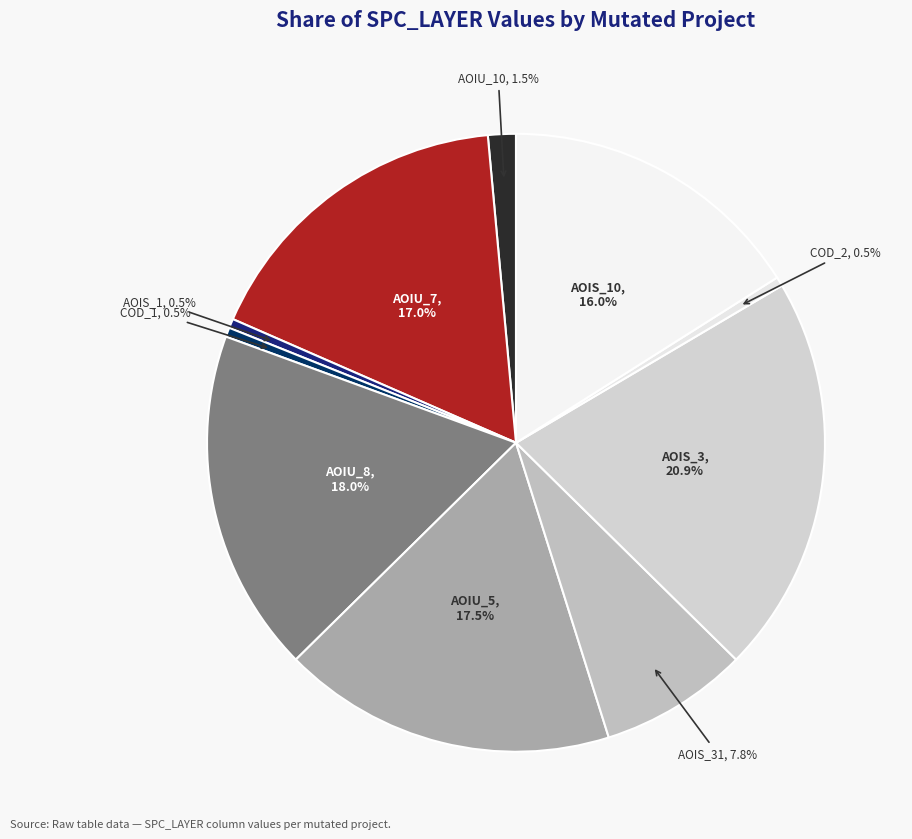

Count the number of slices in the pie.

10